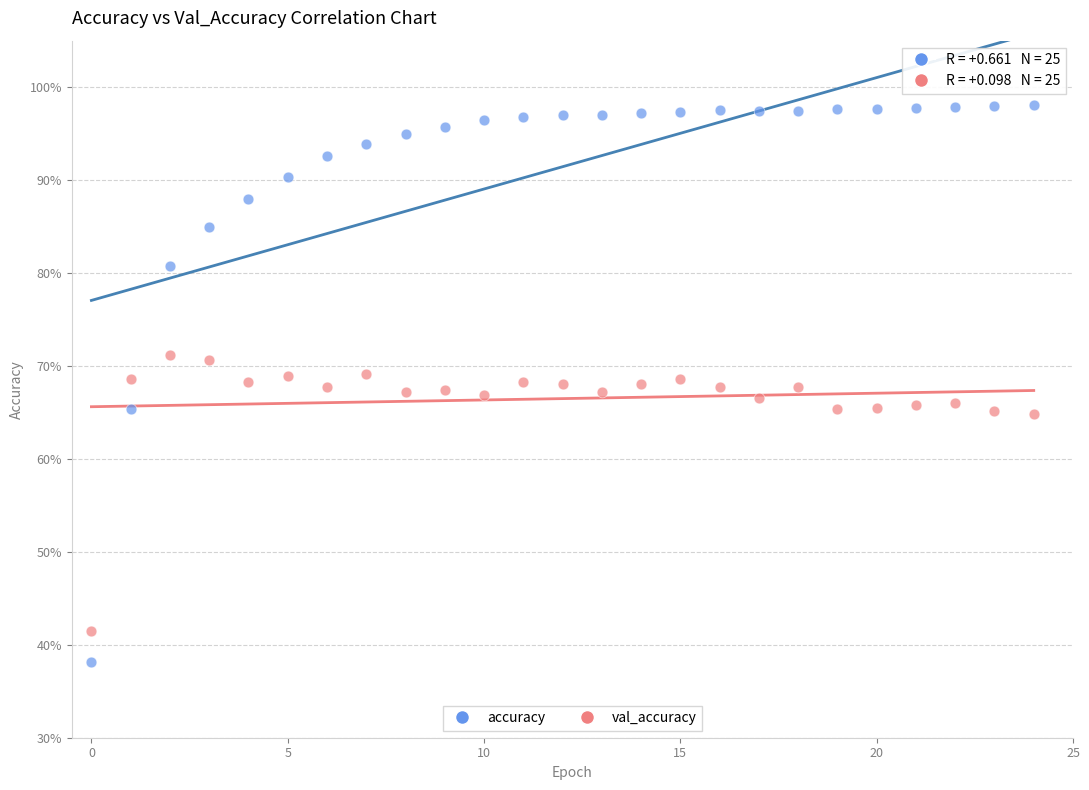

What are all the series names shown in the legend?

accuracy, val_accuracy